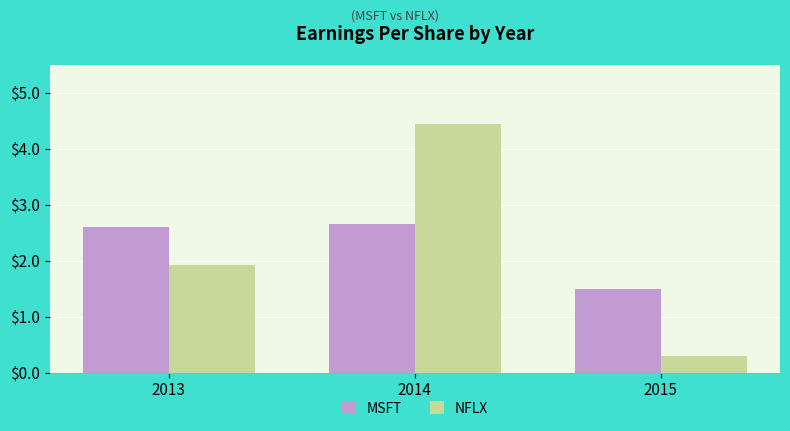

List the series in order of their peak value, lowest first.

MSFT, NFLX